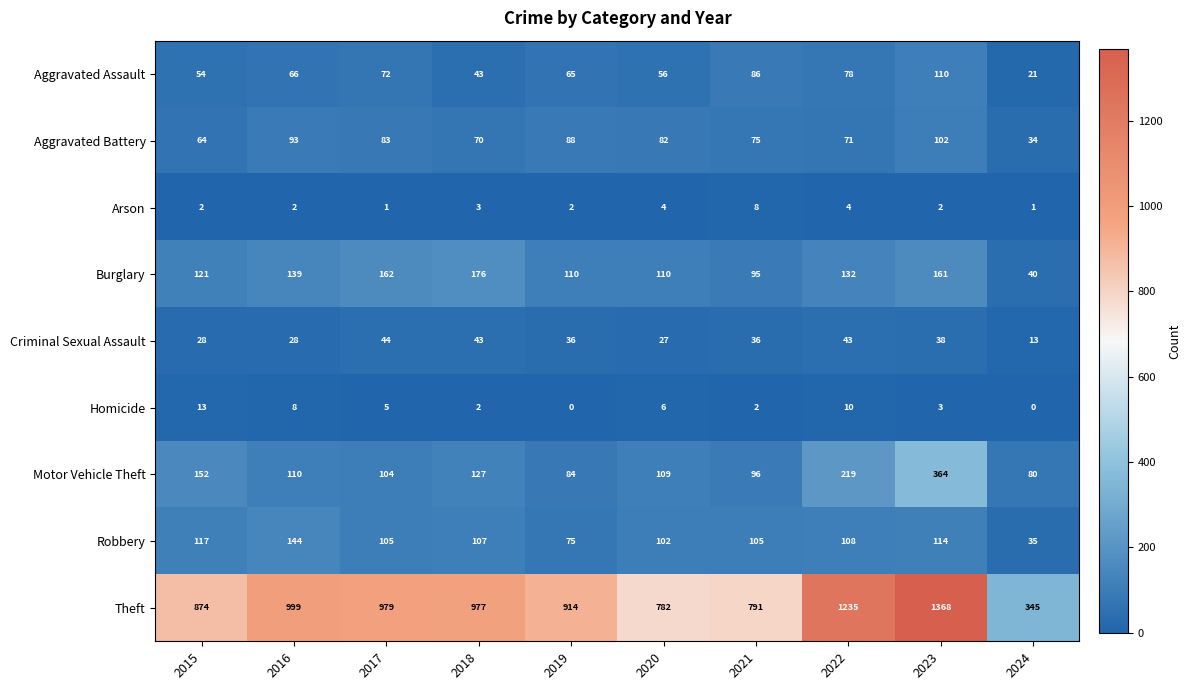

True or false: Theft has a value of 914 at 2019.

True